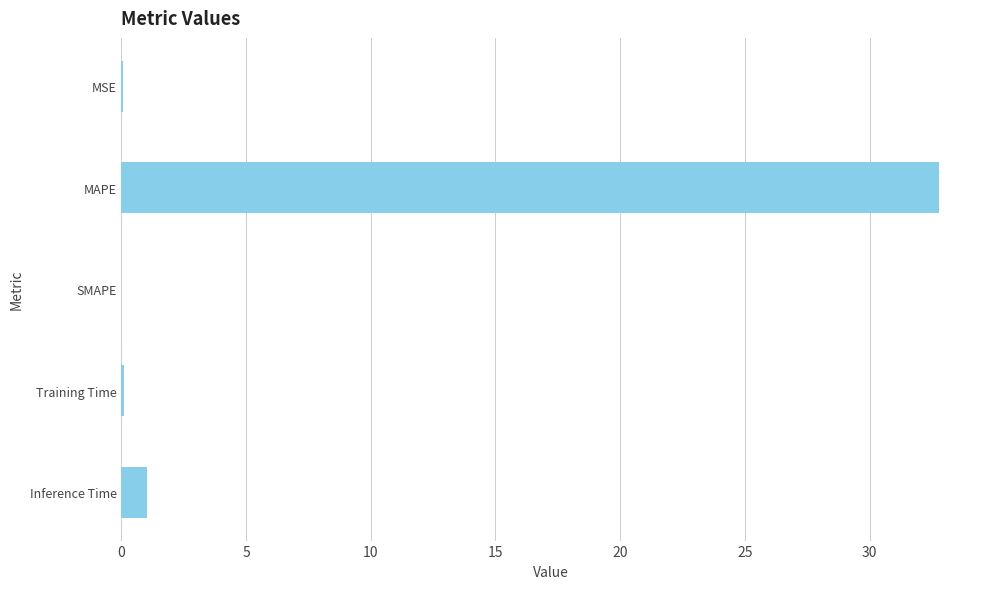

Does the chart contain stacked bars?

No